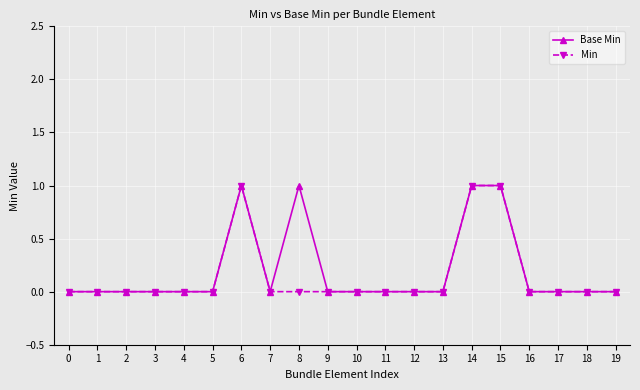

Is it true that Base Min equals 0 at 13?

True